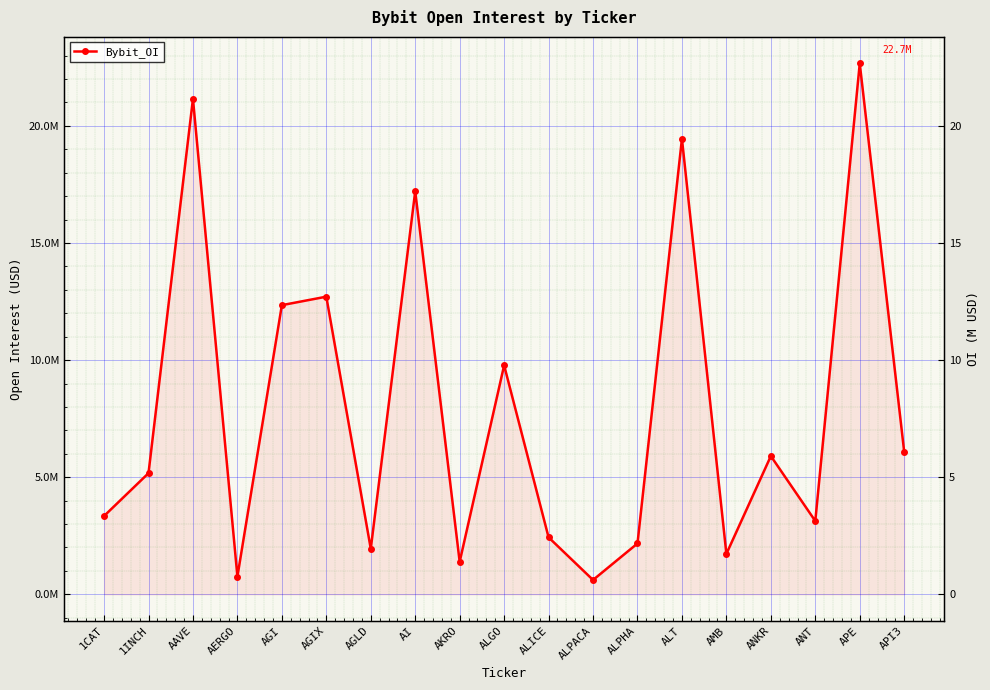

At which category does the data reach its first local valley?

AERGO